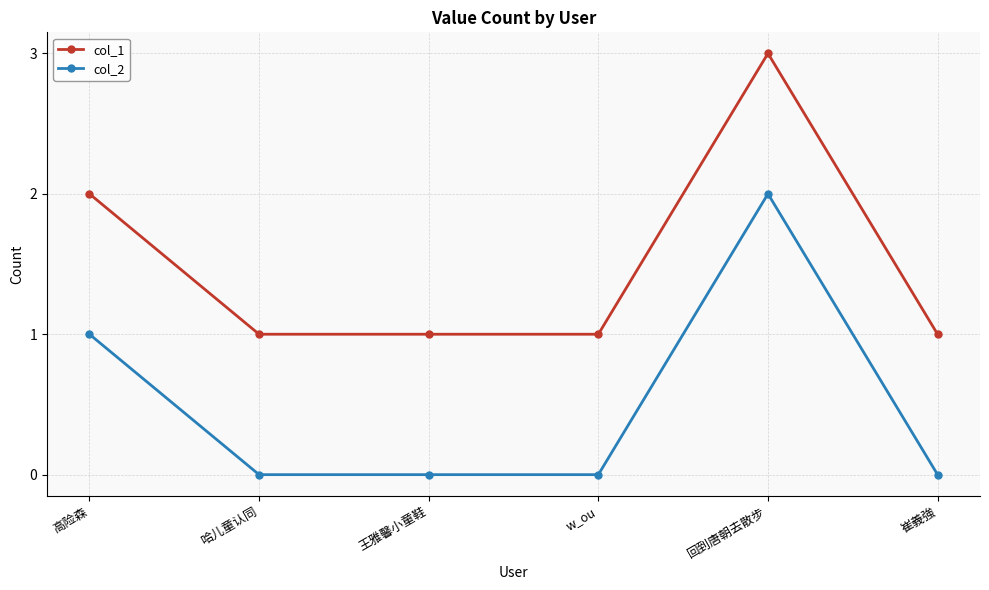

True or false: col_2 and col_1 cross at least once.

False